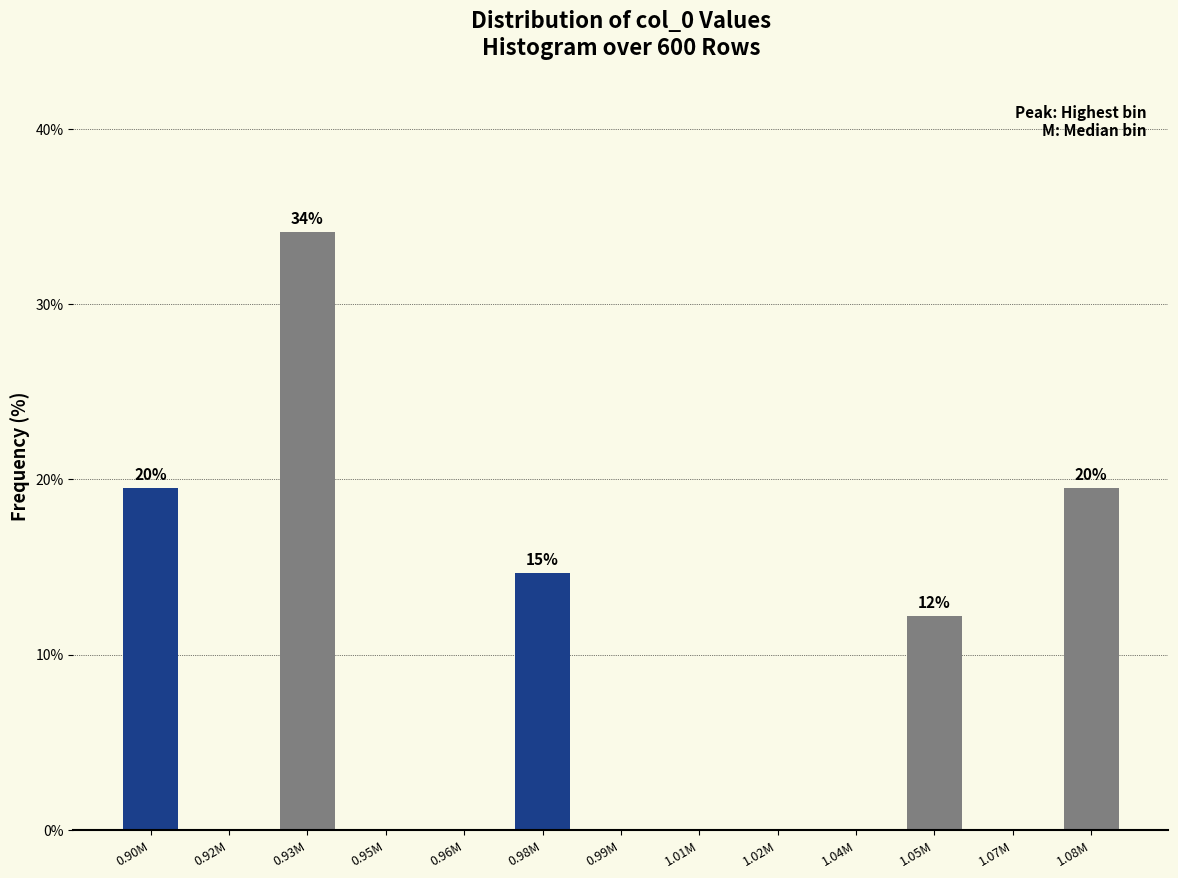

Reading left to right, what are all the values shown in this chart?

0.90M=19.5	0.92M=0.0	0.93M=34.1	0.95M=0.0	0.96M=0.0	0.98M=14.6	0.99M=0.0	1.01M=0.0	1.02M=0.0	1.04M=0.0	1.05M=12.2	1.07M=0.0	1.08M=19.5